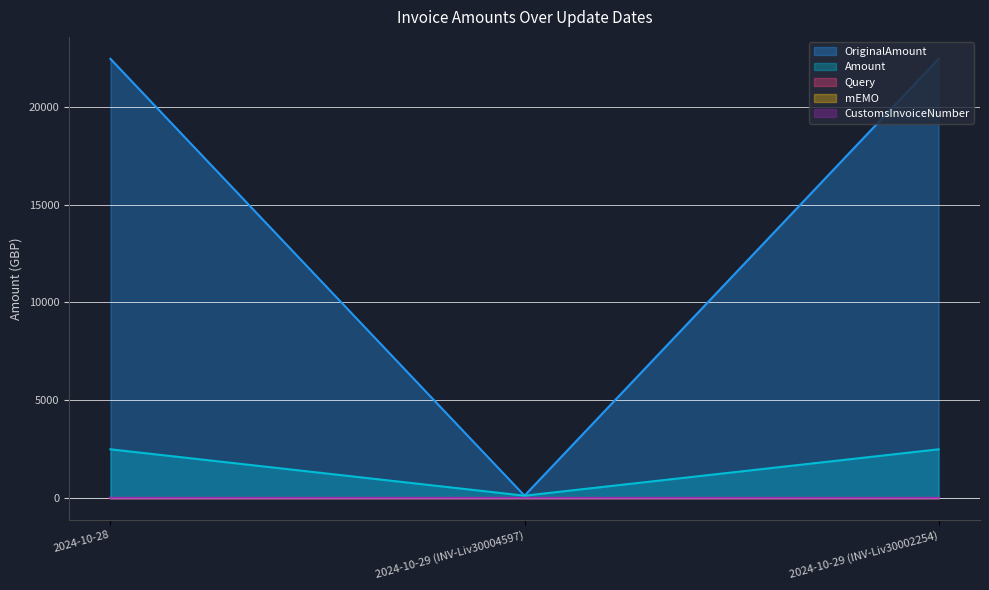

What is the difference between the highest and lowest values at 2024-10-29 (INV-Liv30004597)?

125.2